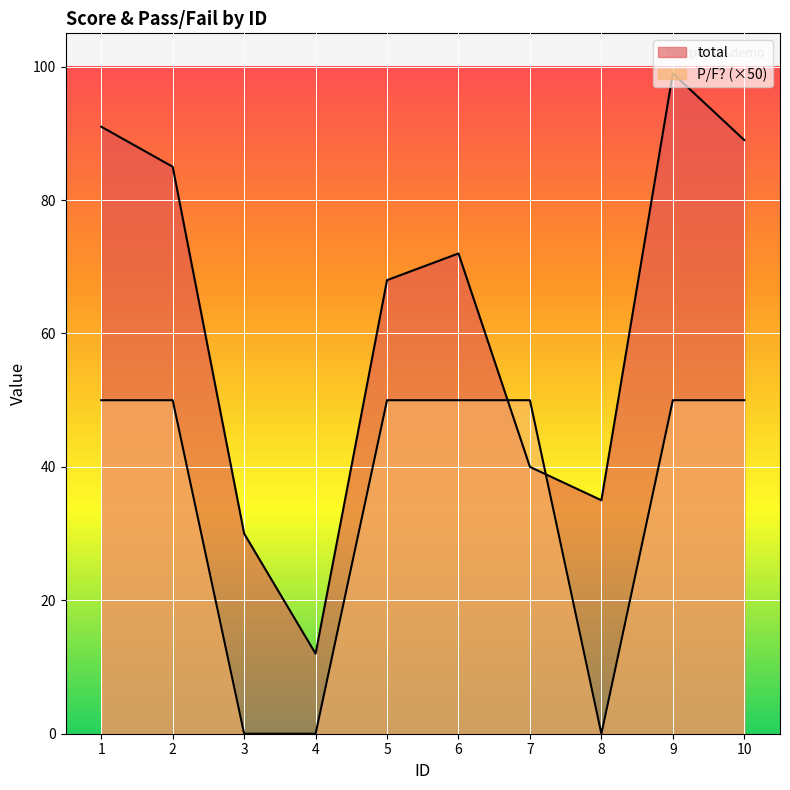

Reading left to right, transcribe all the data shown in this chart.

total: 91	85	30	12	68	72	40	35	99	89
P/F?: 50	50	0	0	50	50	50	0	50	50